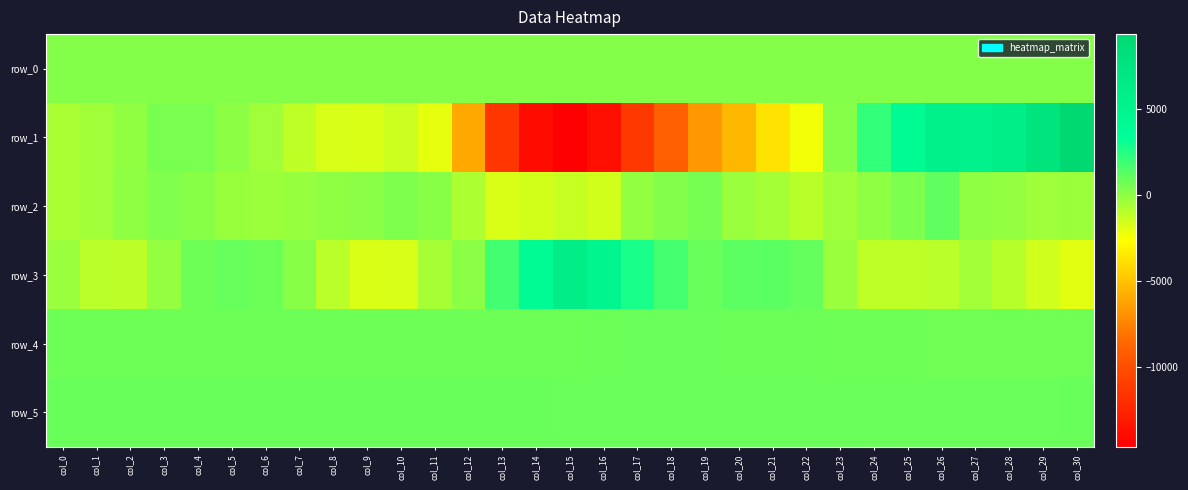

How many series are shown in this chart?

6